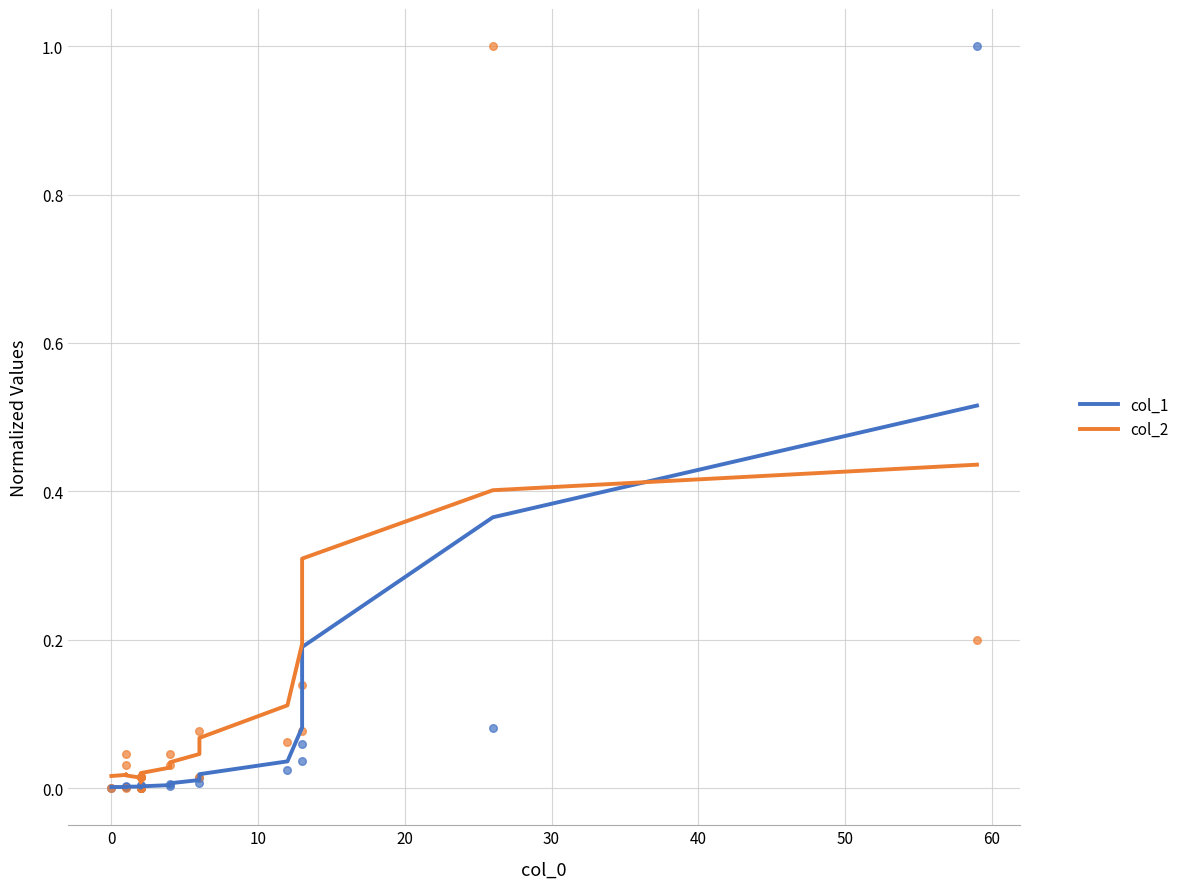

Which series reaches the maximum Y coordinate?

col_1